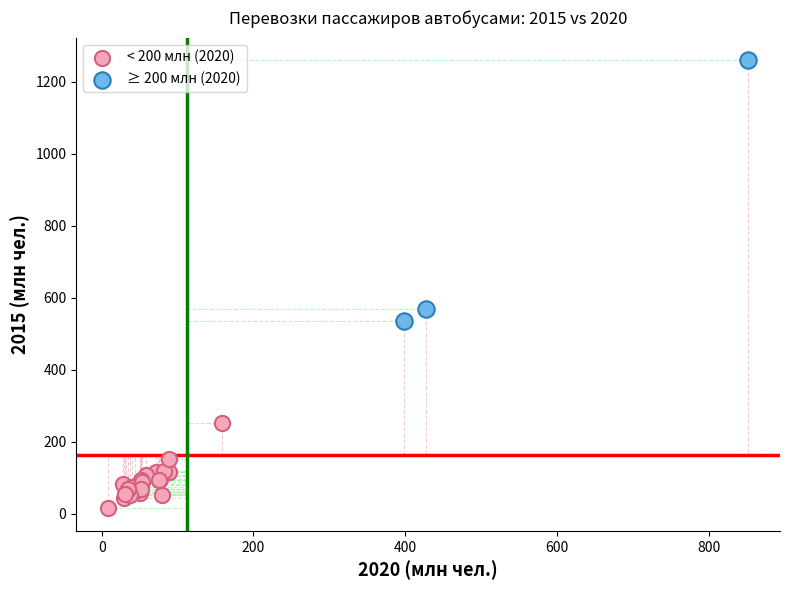

Which series contains the lowest Y value?

< 200 млн (2020)